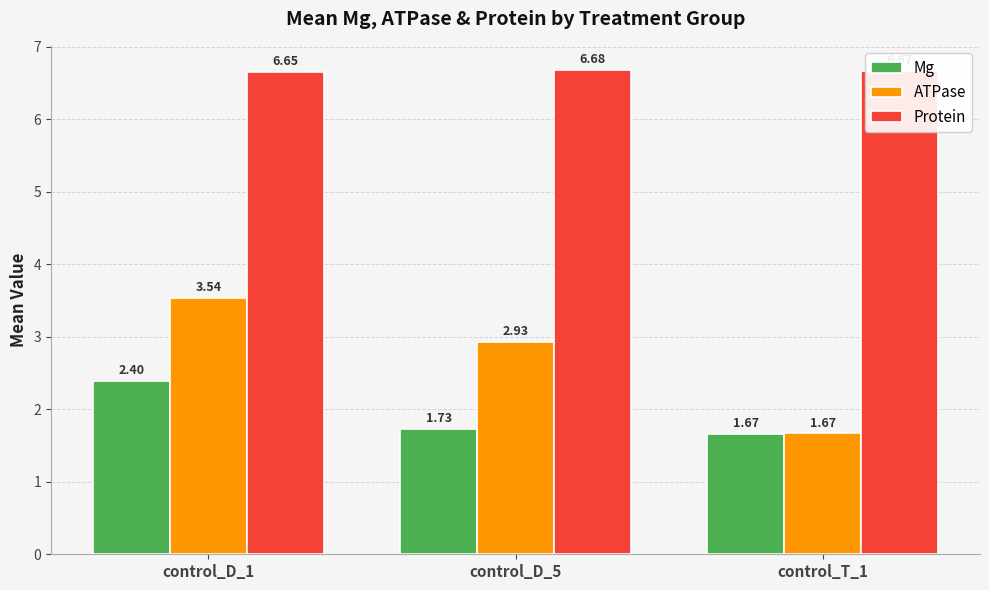

What is the spread (max minus min) of values at control_T_1?

5.0